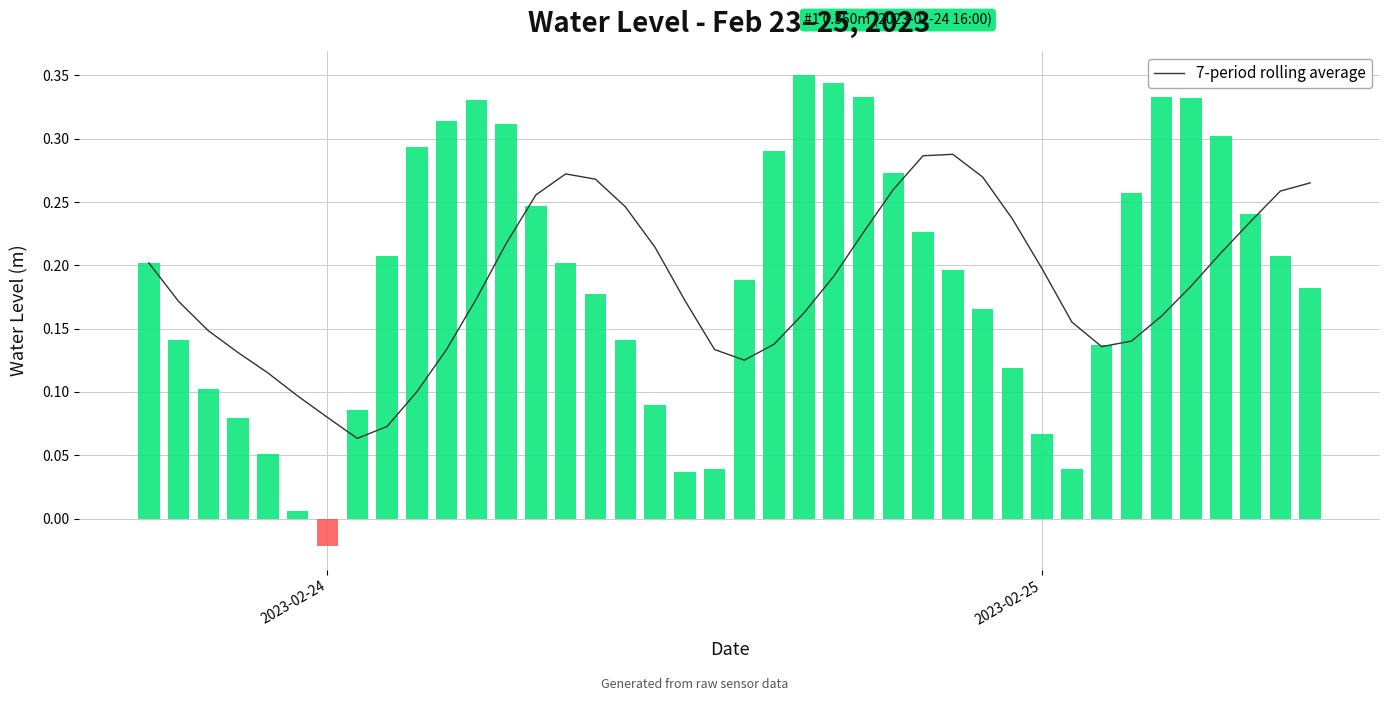

The value of 7-period rolling average at 2023-02-25 is 0.3. True or false?

False